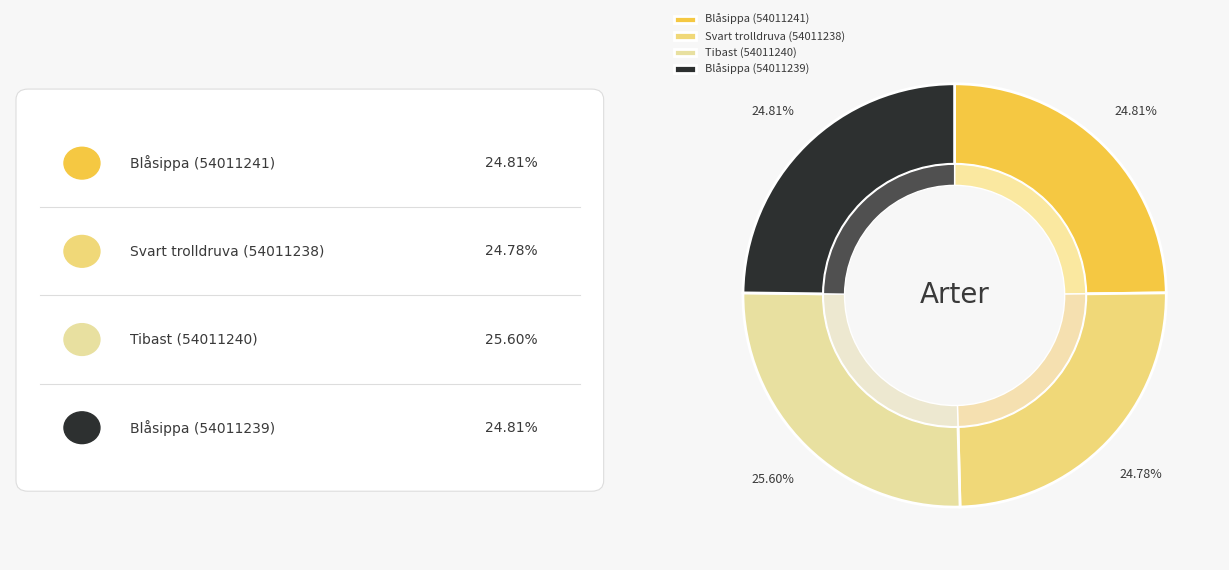

Which slice is the smallest?

Svart trolldruva (54011238)